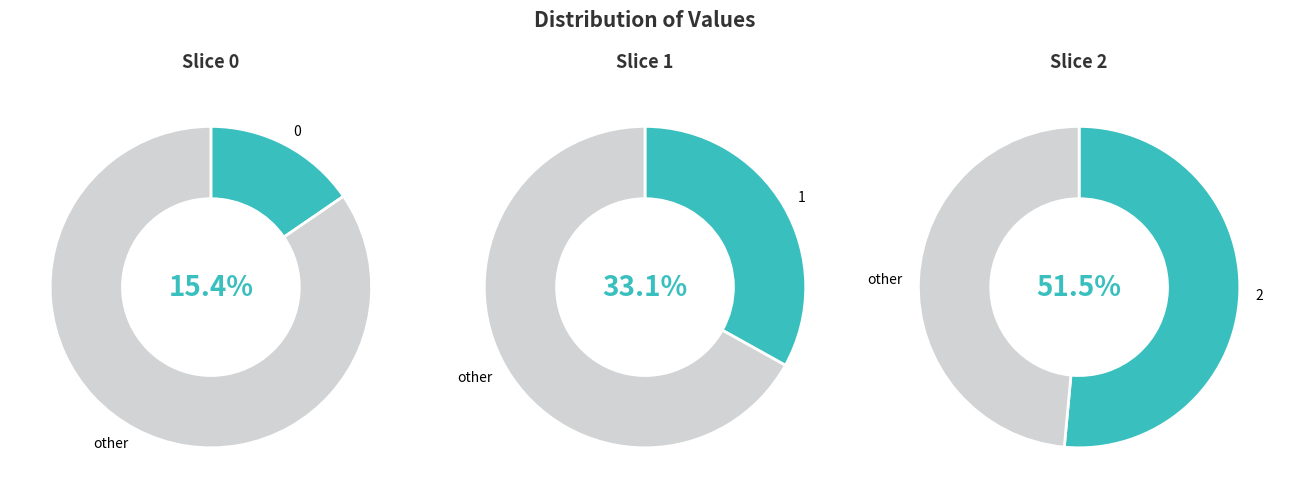

What percentage is NOT represented by 2?

48.5%